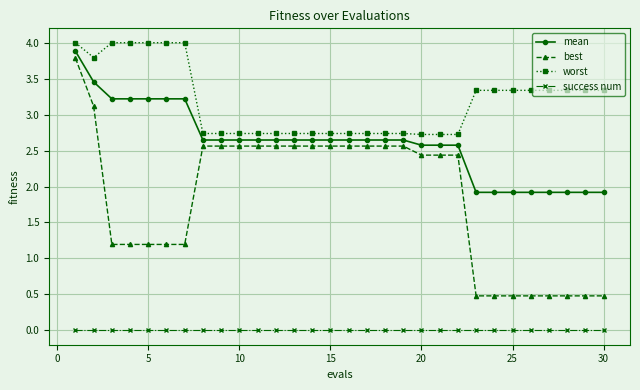

Rank the series by their average value, from highest to lowest.

worst, mean, best, success num